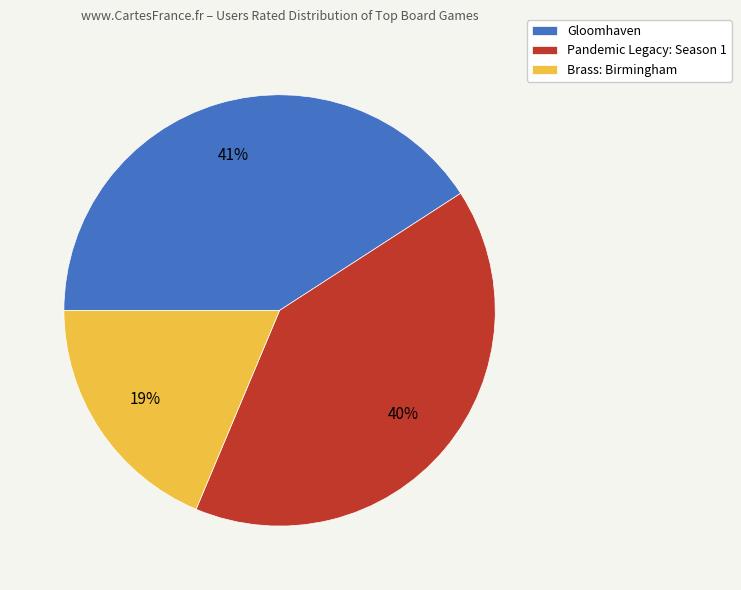

What is the ratio of the value at Gloomhaven to the value at Brass: Birmingham?

2.2